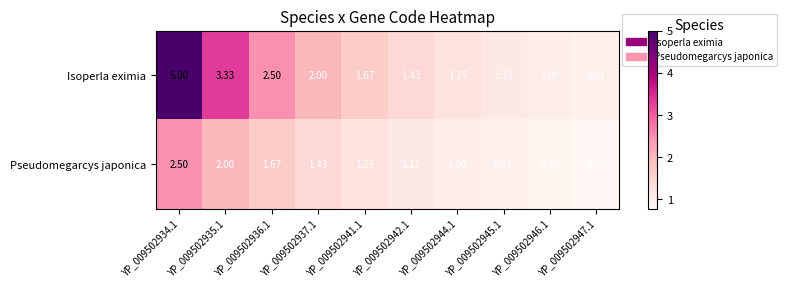

What is the difference between the highest and lowest values at YP_009502942.1?

0.3